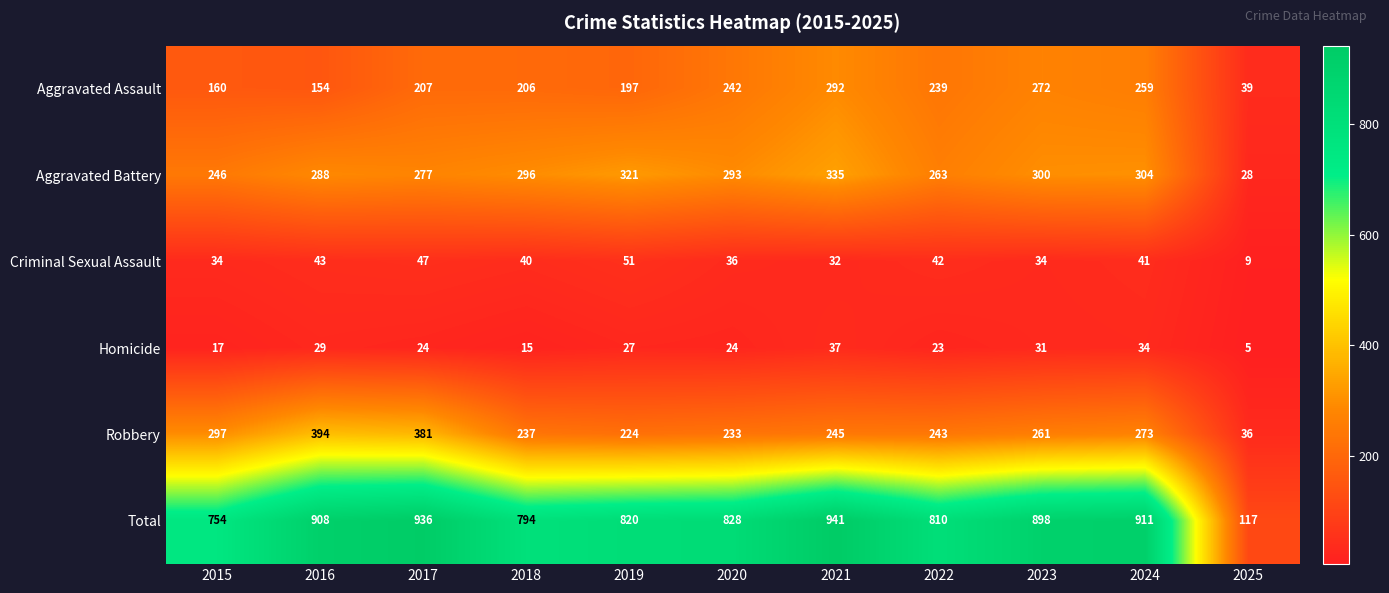

Which category has the lowest value across all series?

2025